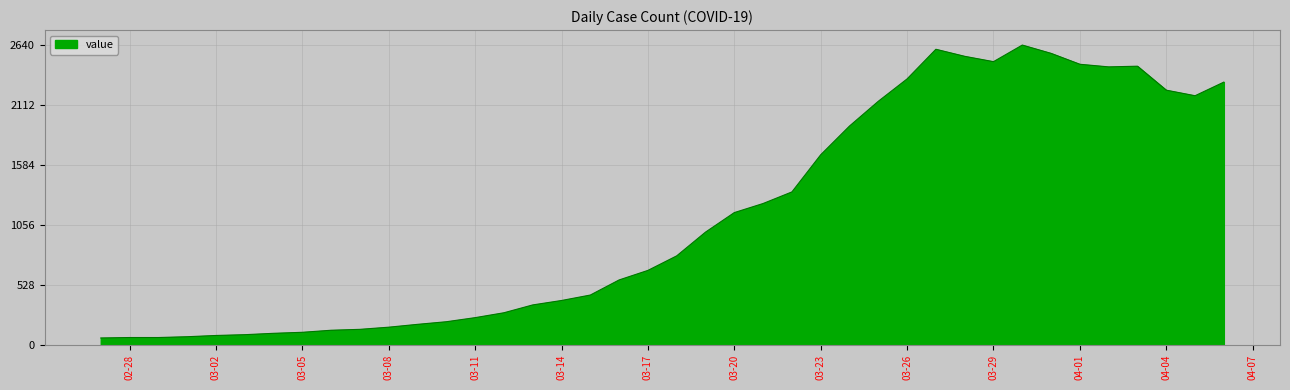

What is the greatest value displayed?

2640